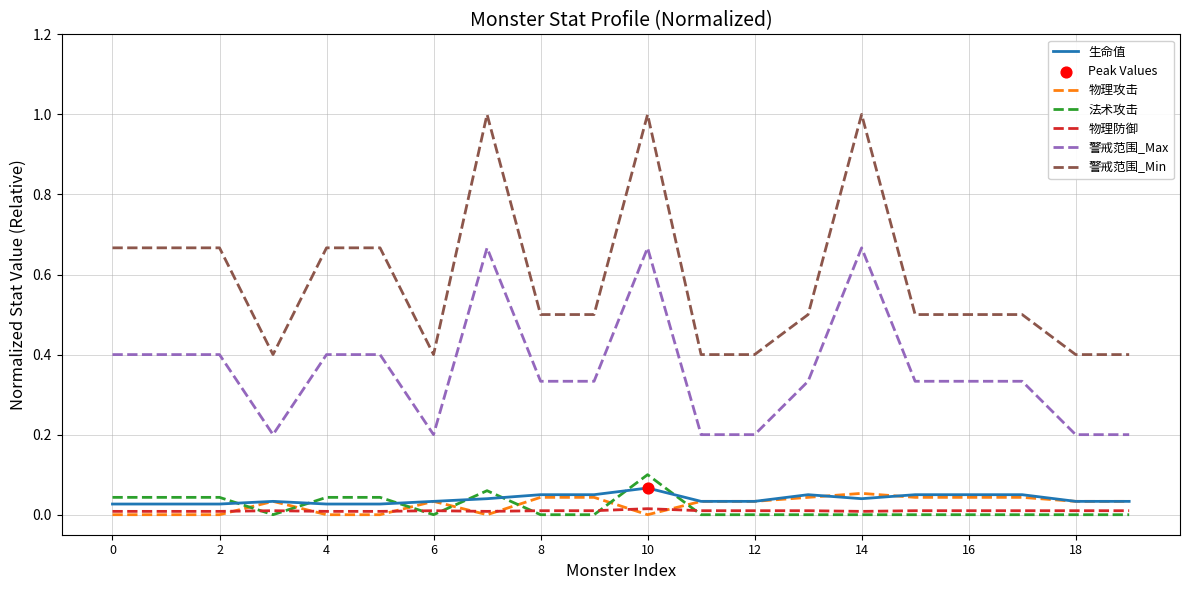

True or false: 警戒范围_Min and 法术攻击 intersect in this chart.

False